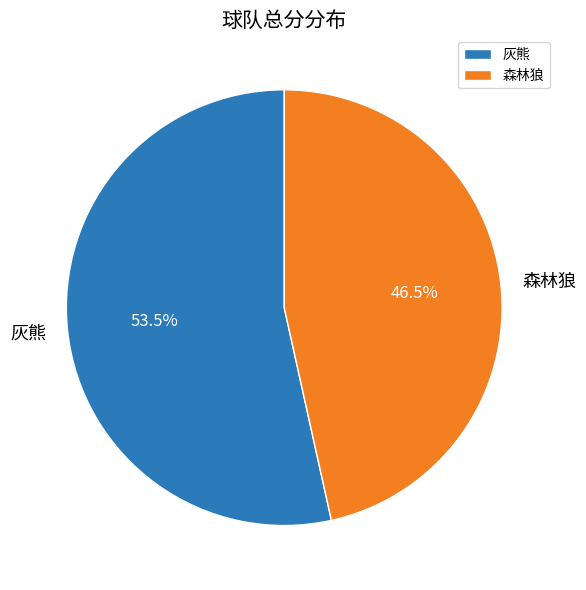

To the nearest percent, what is the combined percentage of 灰熊 and 森林狼?

100%